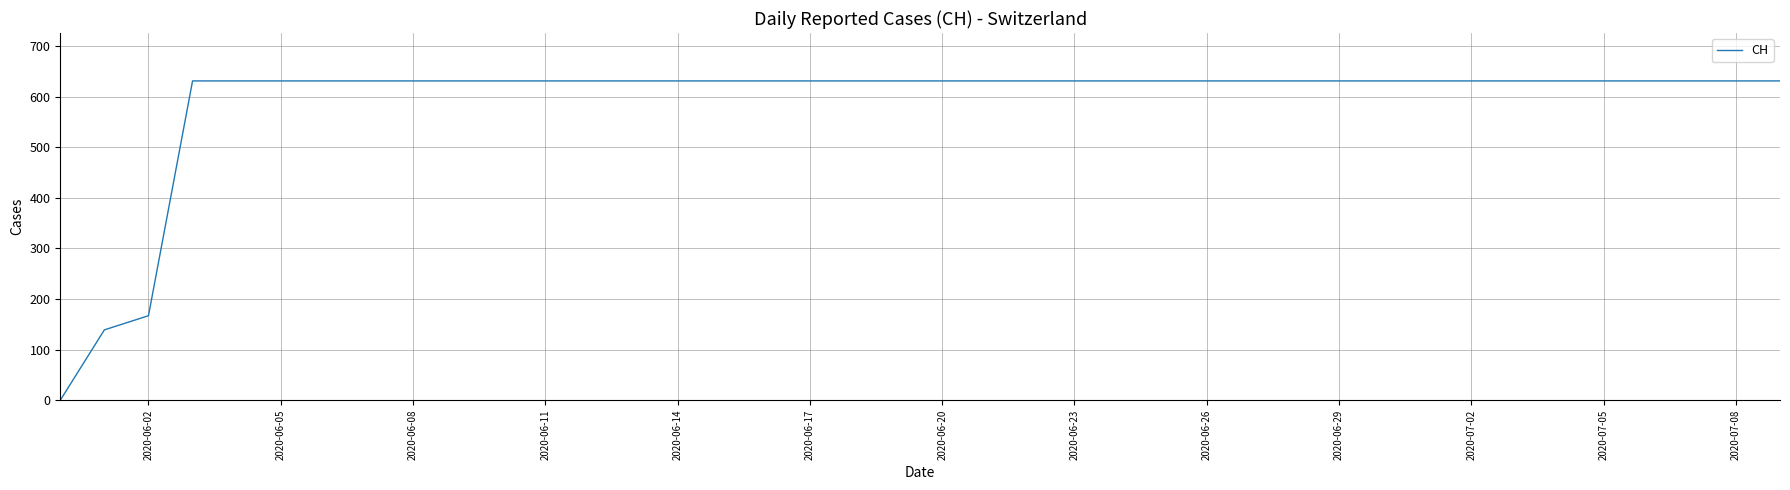

Reading right to left, what are all the values shown in this chart?

631	631	631	631	631	631	631	631	631	631	631	631	631	631	631	631	631	631	631	631	631	631	631	631	631	631	631	631	631	631	631	631	631	631	631	631	631	167	139	0